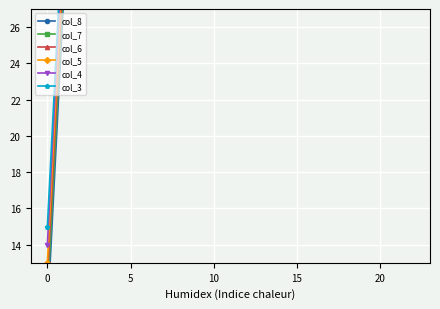

Rank the series at 33 from highest to lowest value.

col_6, col_4, col_5, col_3, col_7, col_8